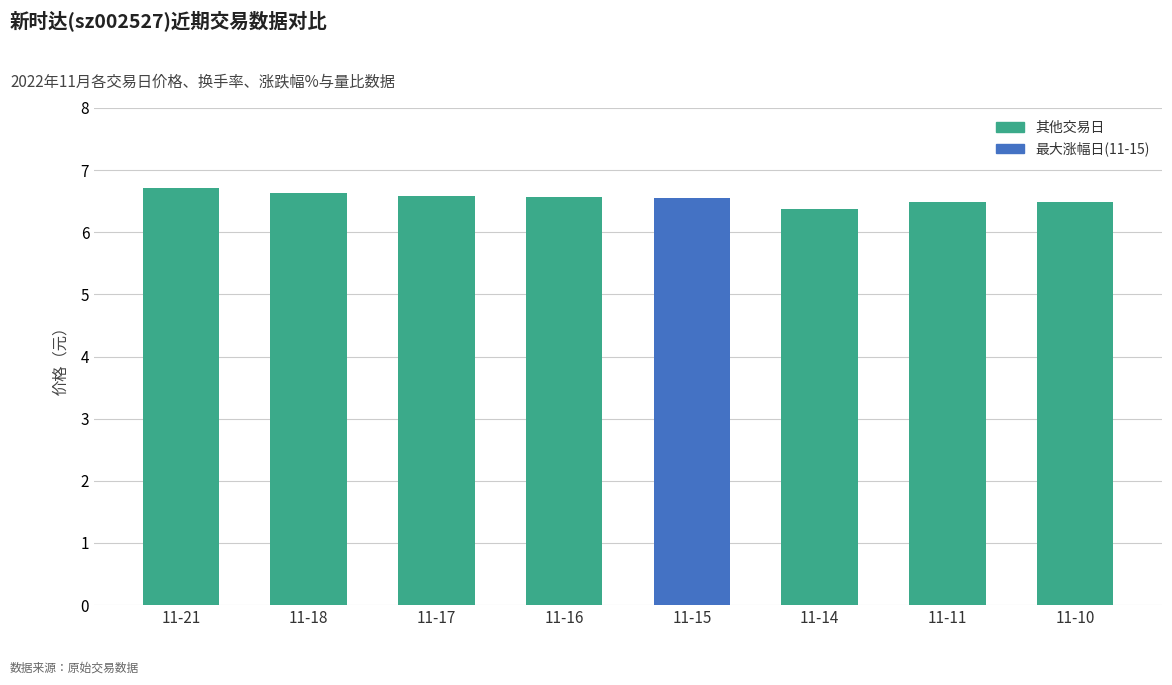

Are the bars grouped side by side (vs. stacked)?

No